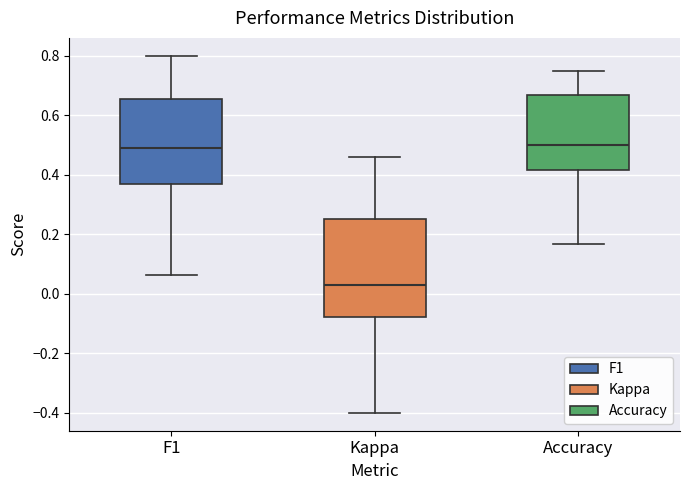

Comparing the boxes themselves (not the whiskers), which one is the tallest?

Kappa